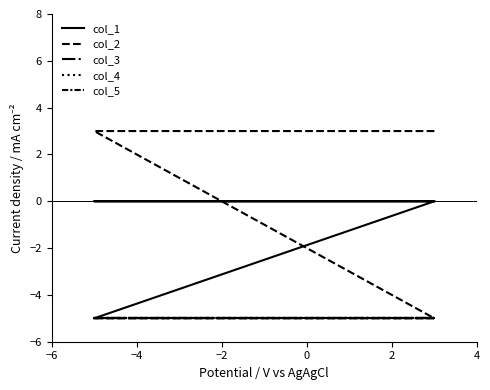

The value of col_2 at 0 is -1. True or false?

False